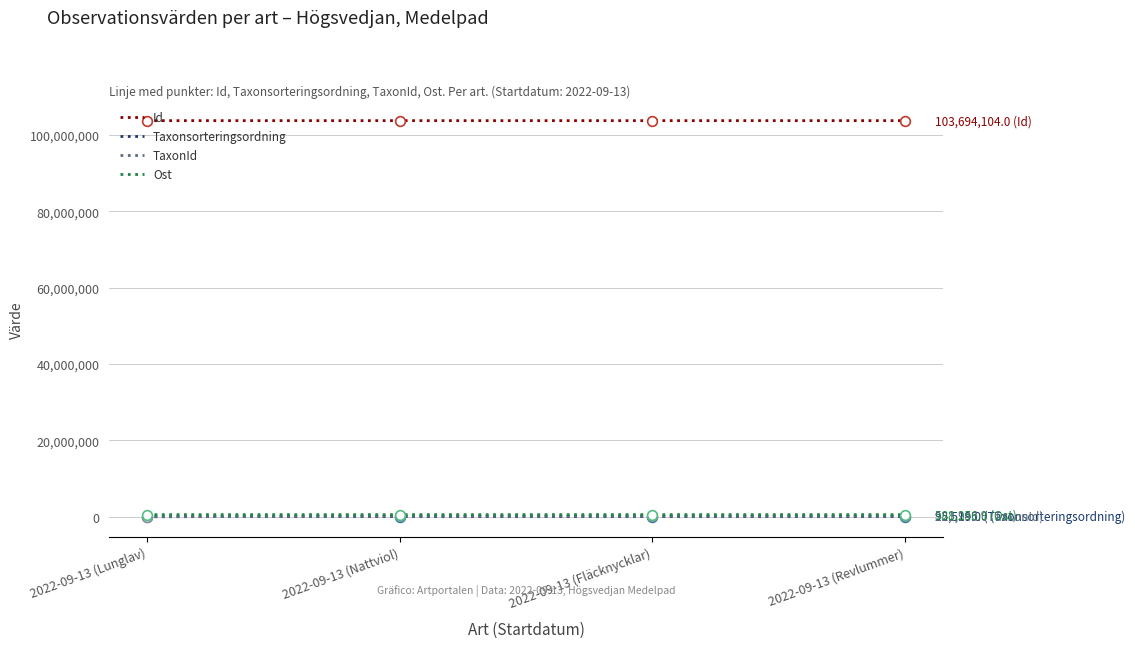

Which series has the largest total across all categories?

Id